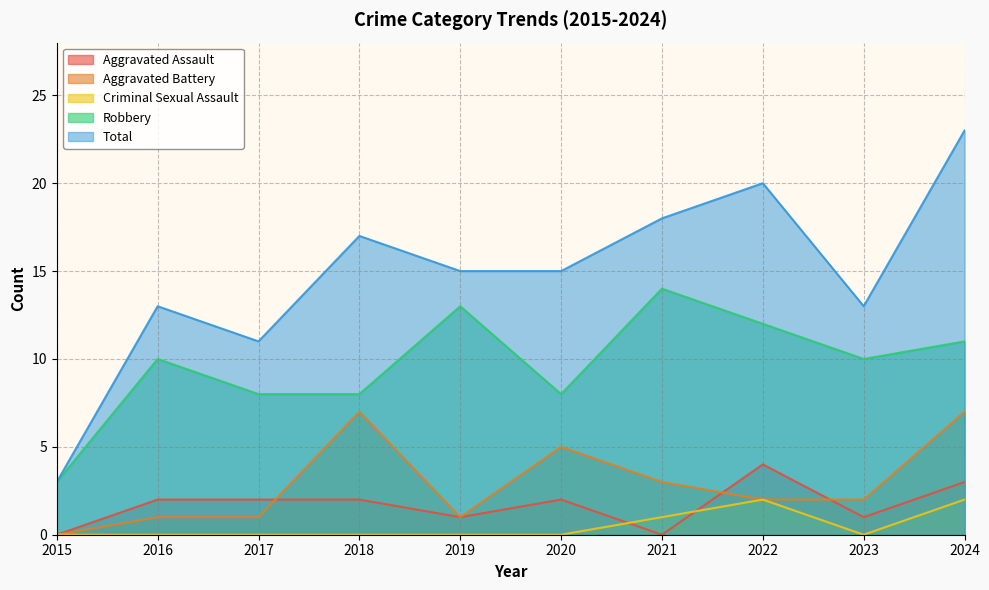

In Criminal Sexual Assault, how many points are higher than both neighbors (excluding endpoints)?

1